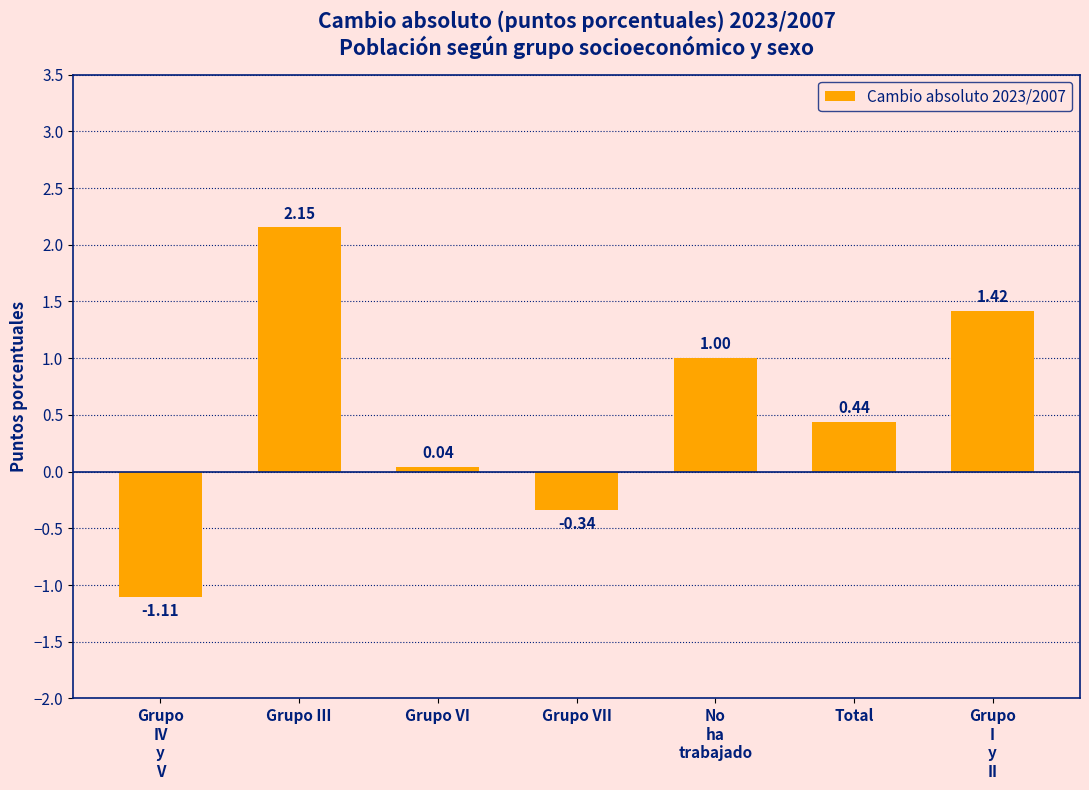

Are the bars grouped side by side (vs. stacked)?

No